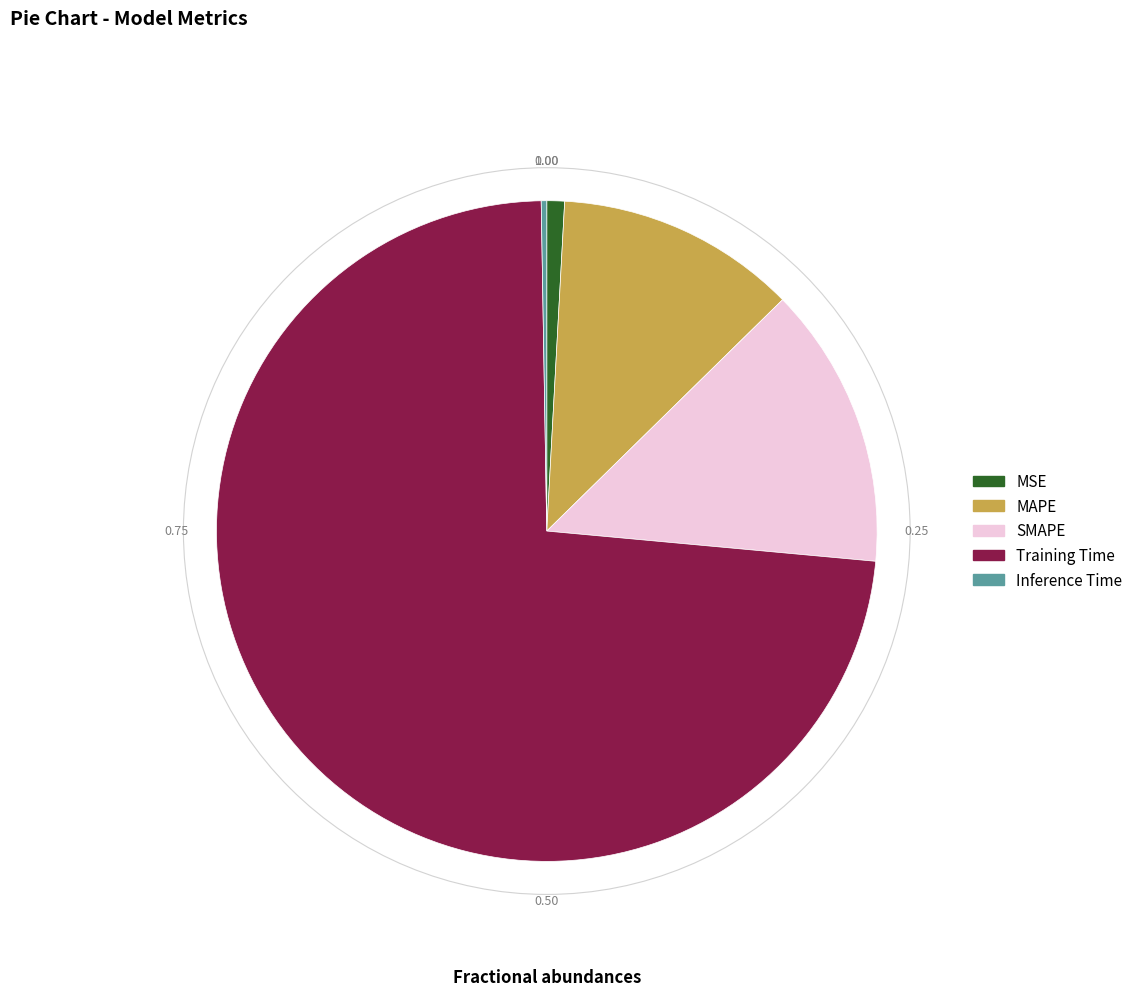

Is it true that SMAPE is 27% of the pie?

False